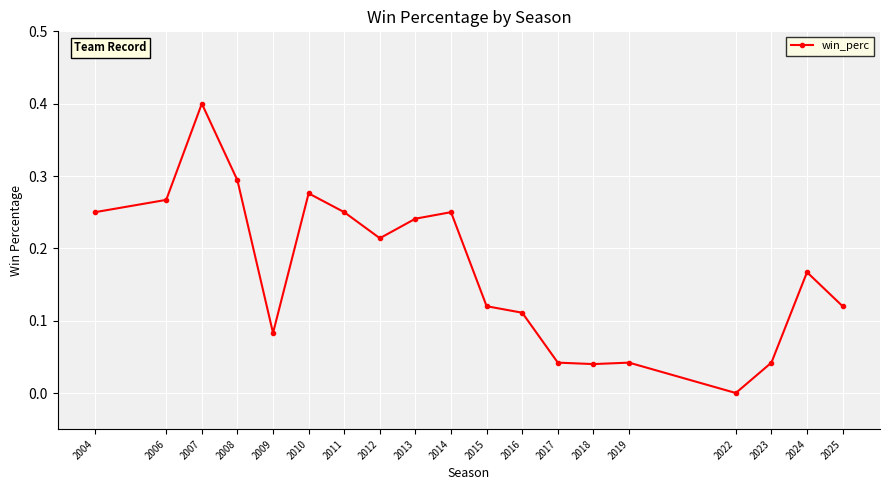

The value at 2015 is 0.1. True or false?

True